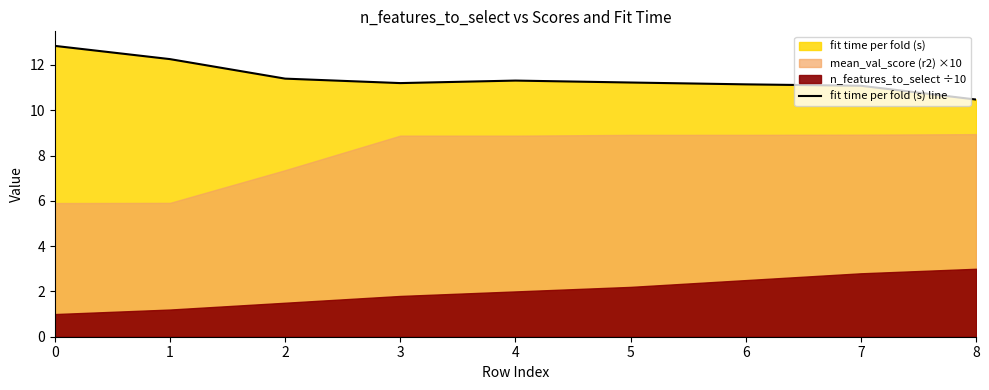

The fit time per fold (s) line series shows 17.6 at 1. True or false?

False